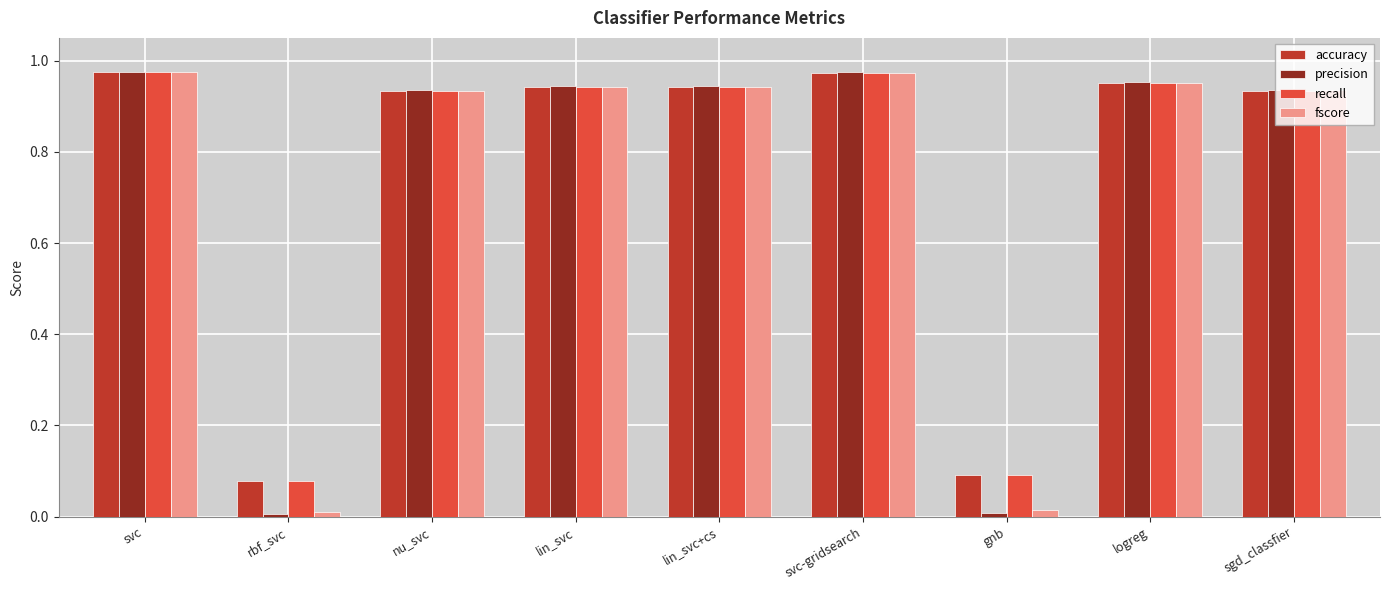

Is the value of accuracy at lin_svc greater than the value of precision at rbf_svc?

Yes